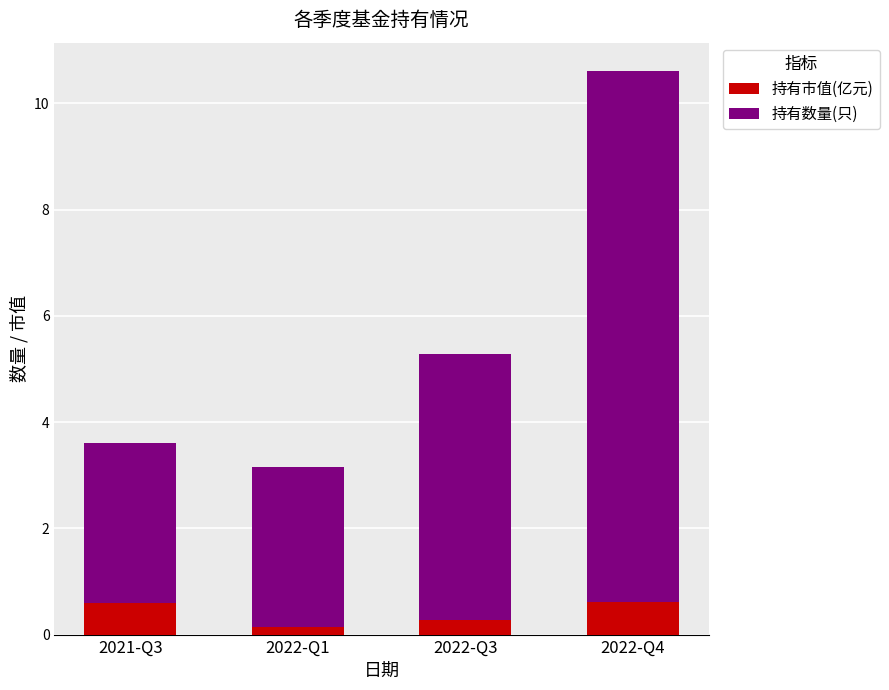

Count the number of data series in this chart.

2